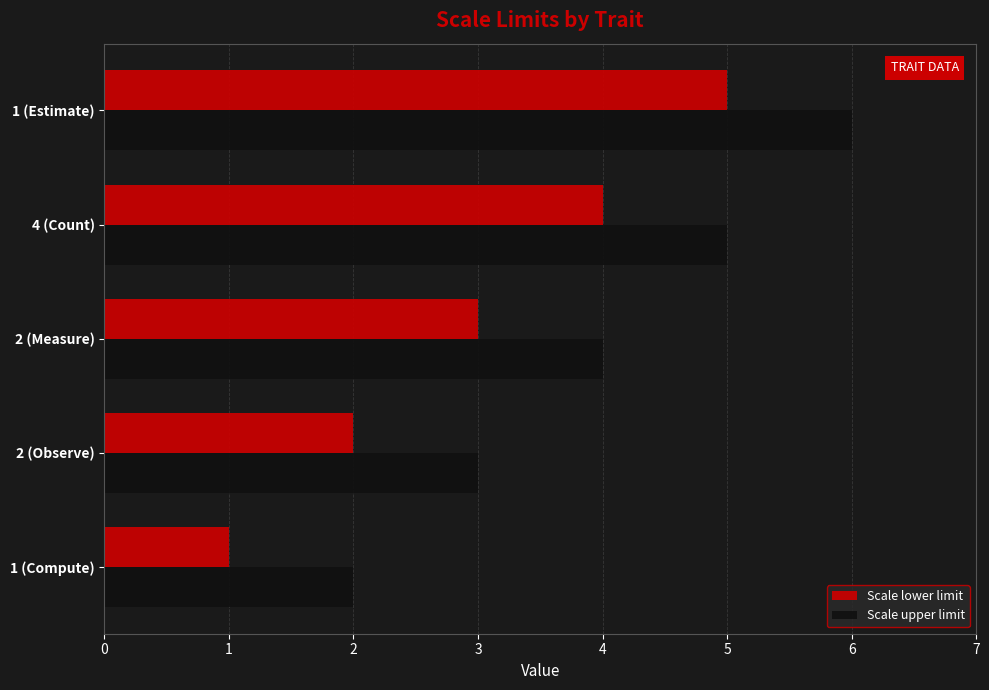

What is the sum of all Scale lower limit values?

15